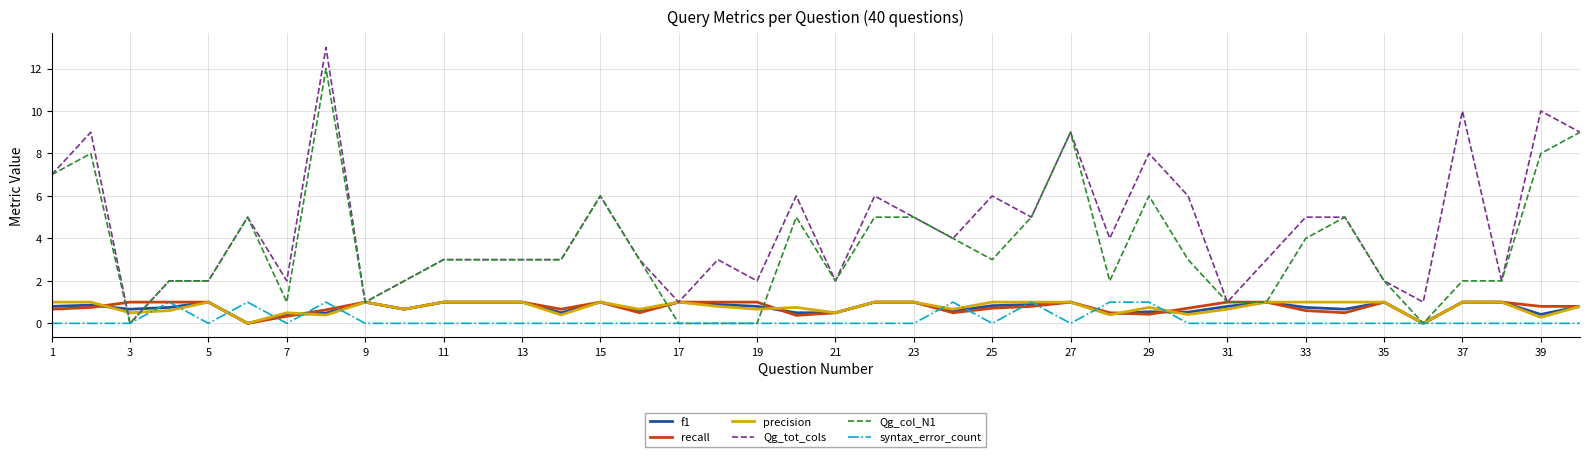

Which series has the widest spread of values?

Qg_tot_cols